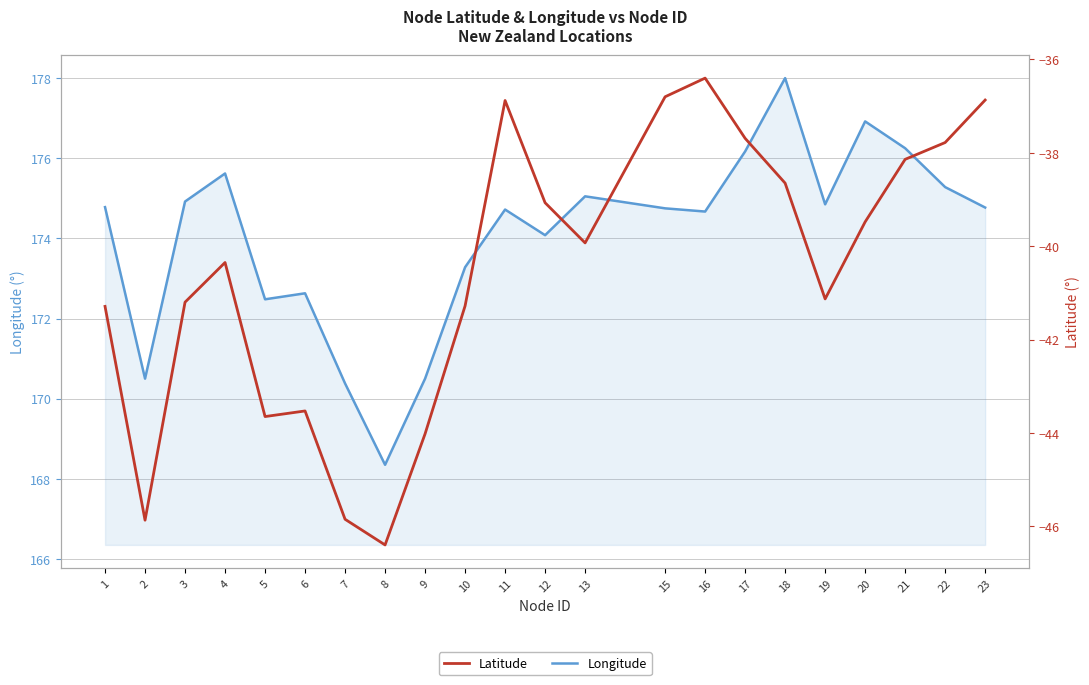

What is the total value across all series at 6?

129.1